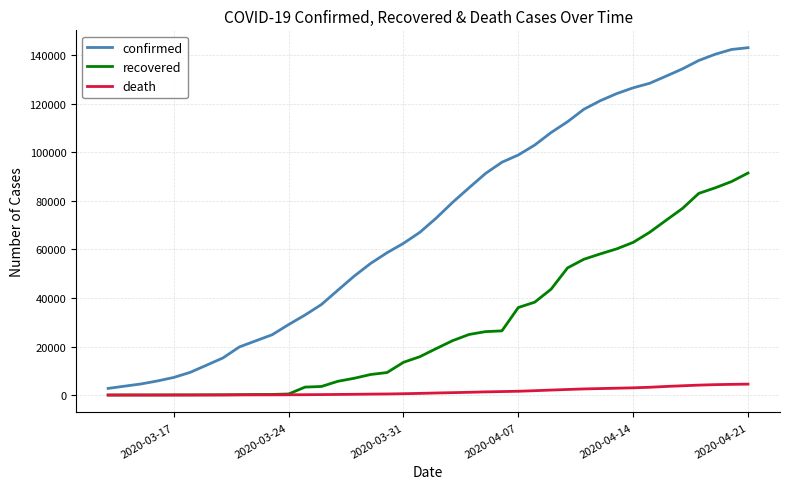

Which series has the widest spread of values?

confirmed